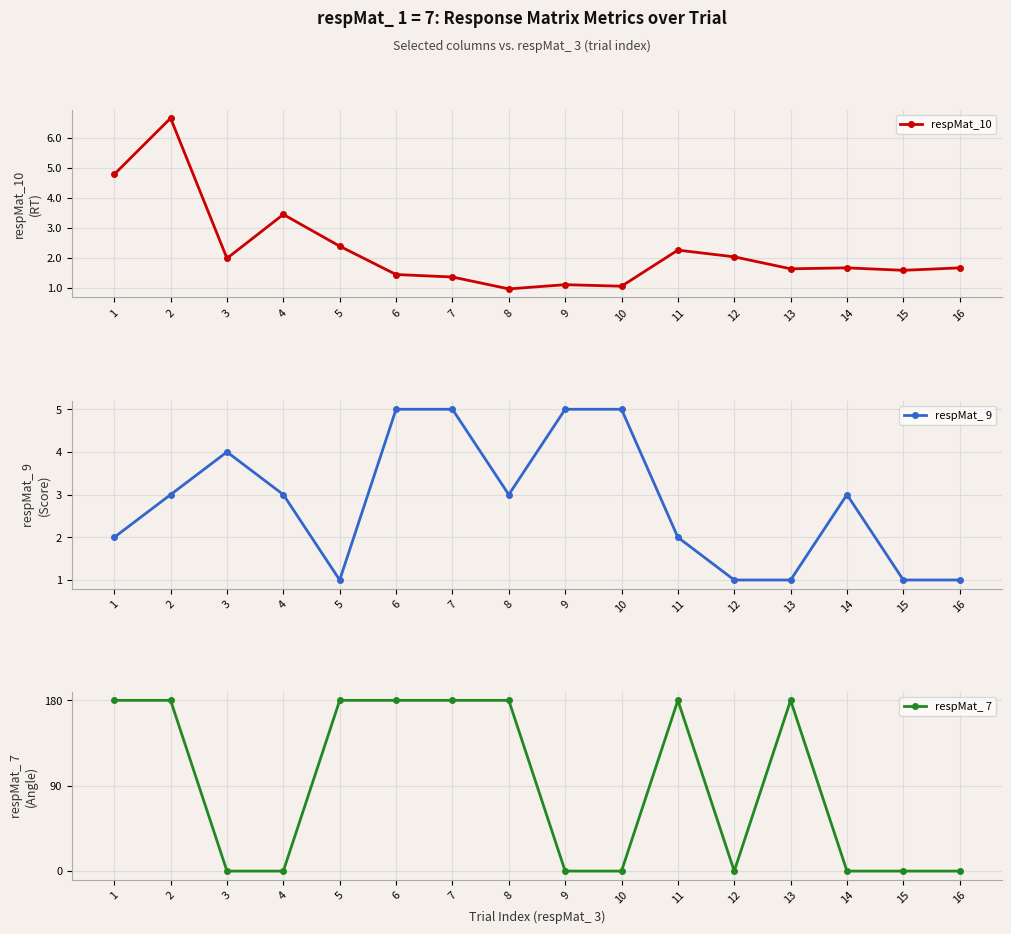

What is the total value across all series at 1?

186.8